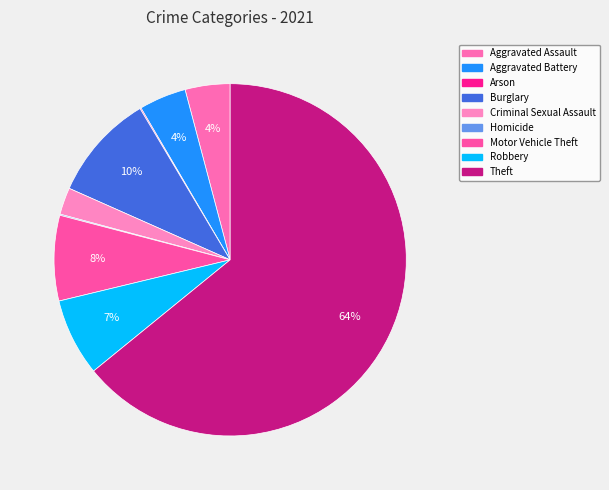

Rank the categories by value from lowest to highest.

Arson, Homicide, Criminal Sexual Assault, Aggravated Assault, Aggravated Battery, Robbery, Motor Vehicle Theft, Burglary, Theft